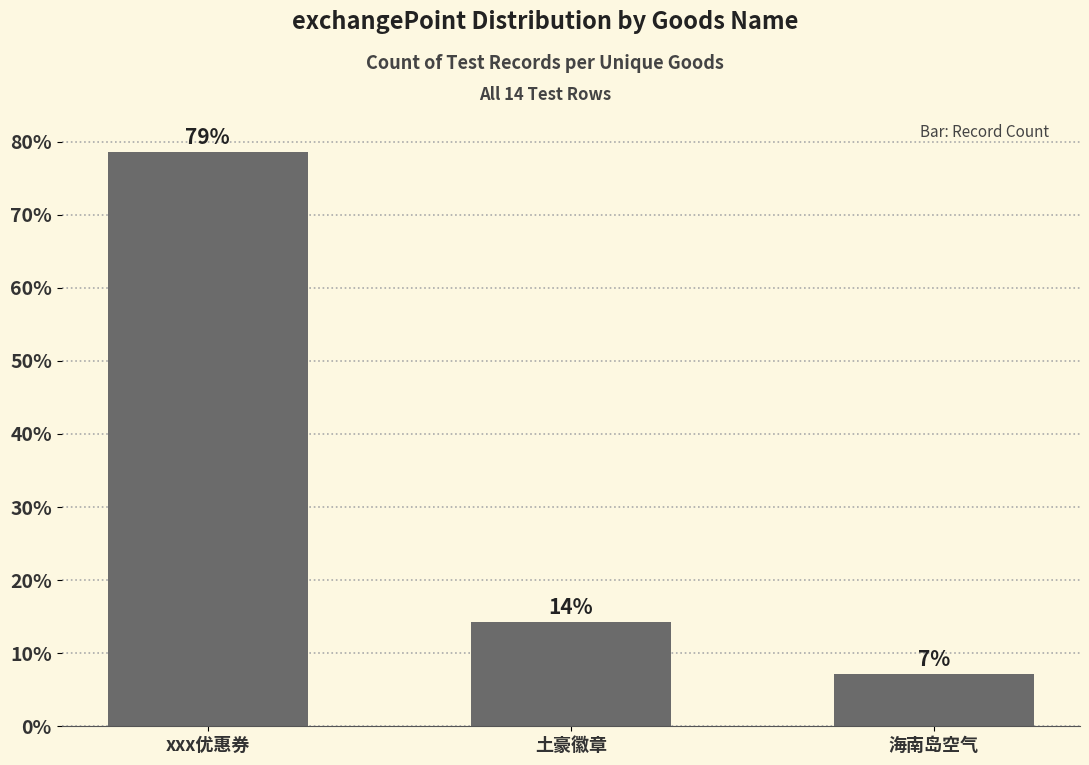

The value at xxx优惠券 is 36.1. True or false?

False